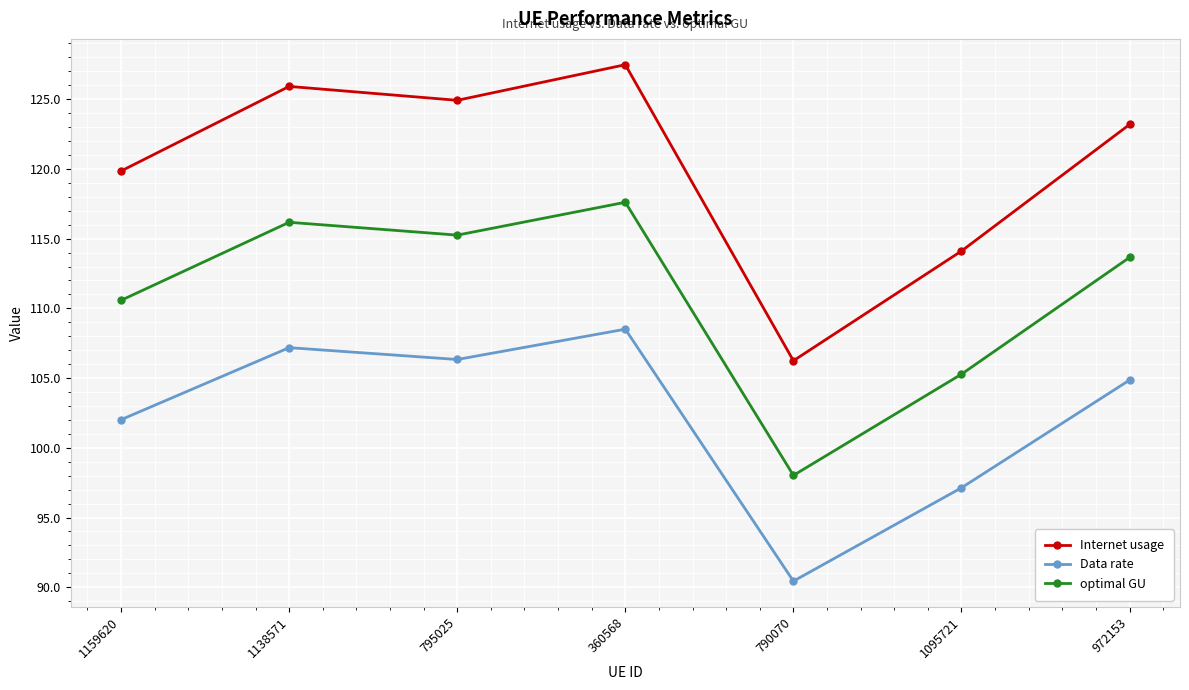

How many values in the Internet usage series exceed 123?

4